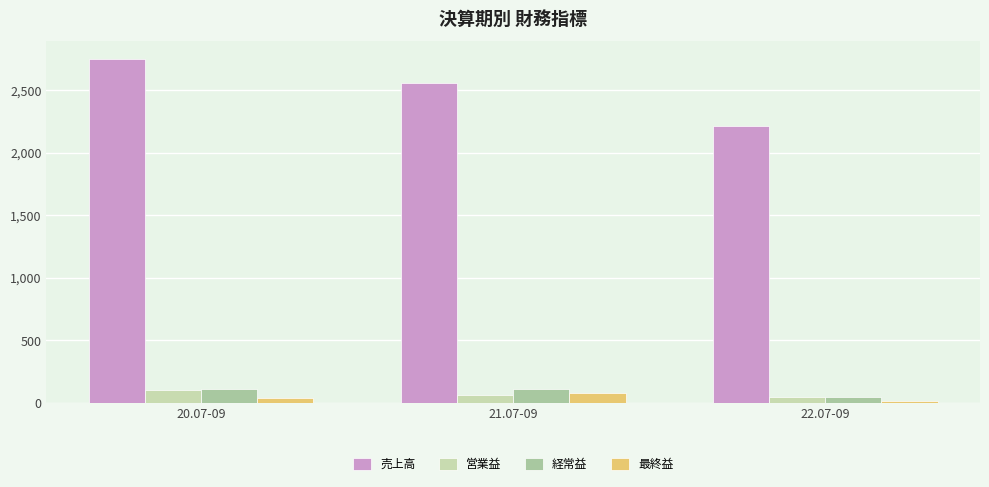

How many distinct data groups are displayed?

4